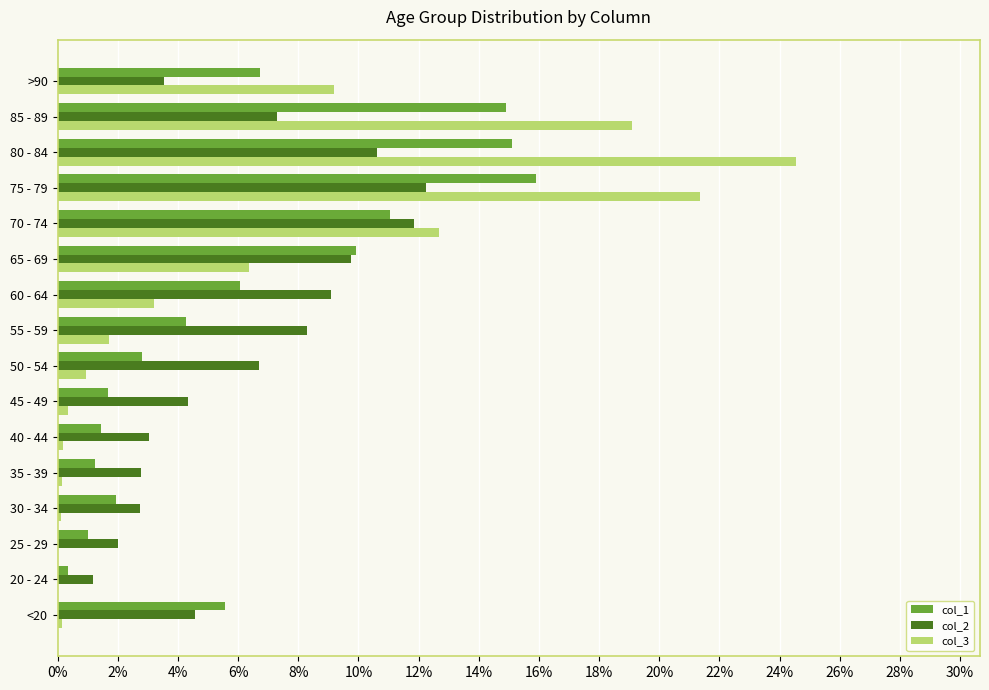

What are all the series names shown in the legend?

col_1, col_2, col_3